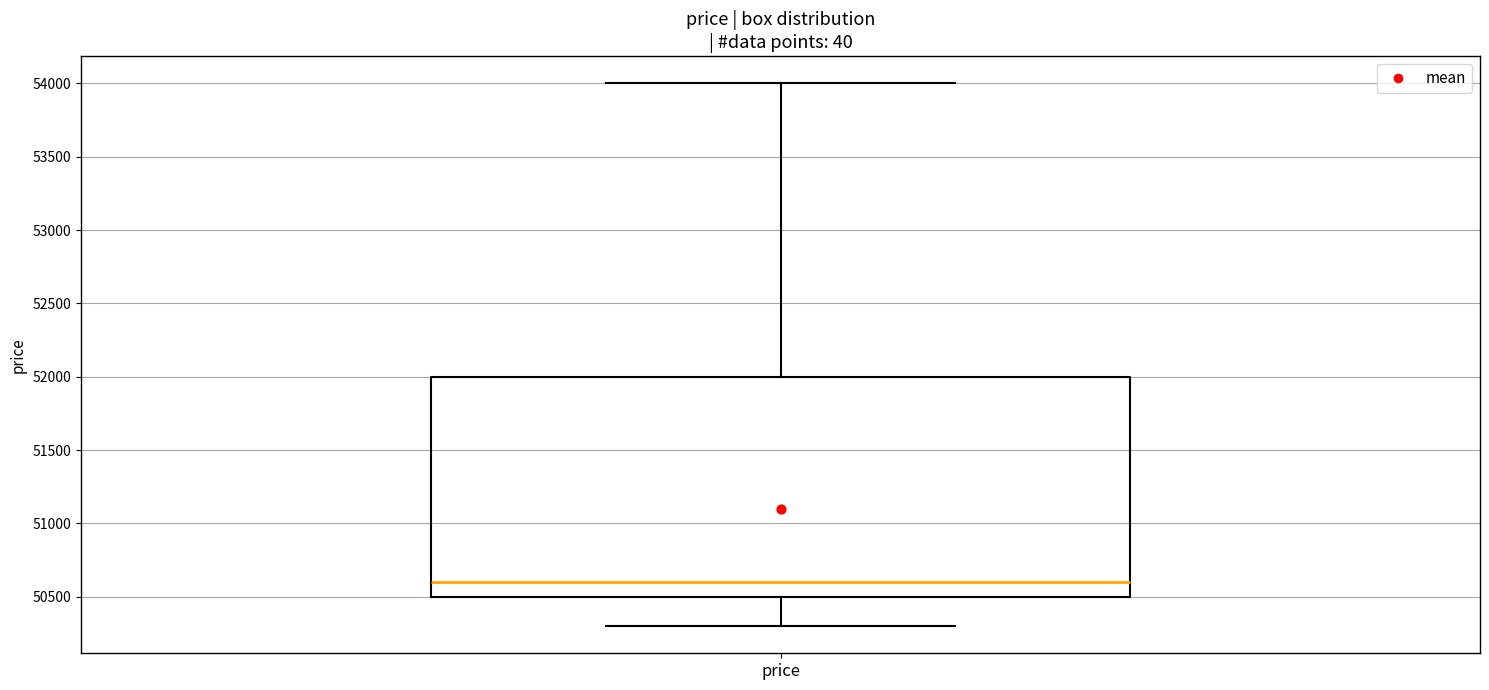

Transcribe this box plot: give where the median line is, the range the box spans, and where the two whiskers end, as read against the y-axis. The values are not printed on the chart, so give them approximately, as read against the axis.

median 50600, box 50500 to 52000, whiskers 50300 to 54000